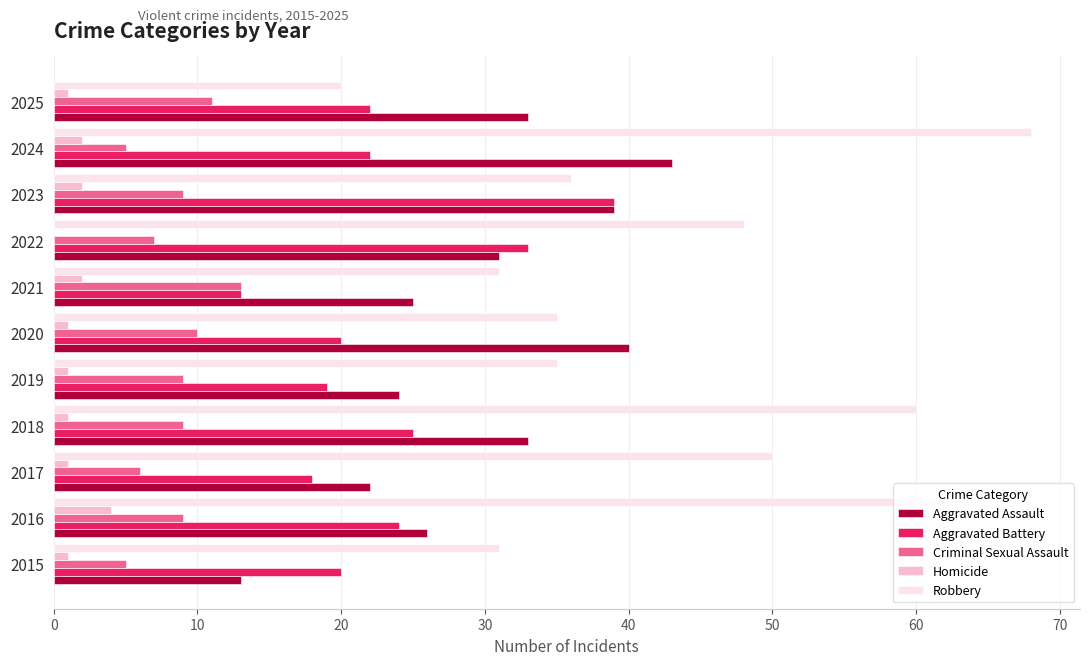

How many positive values does the Homicide series have?

10